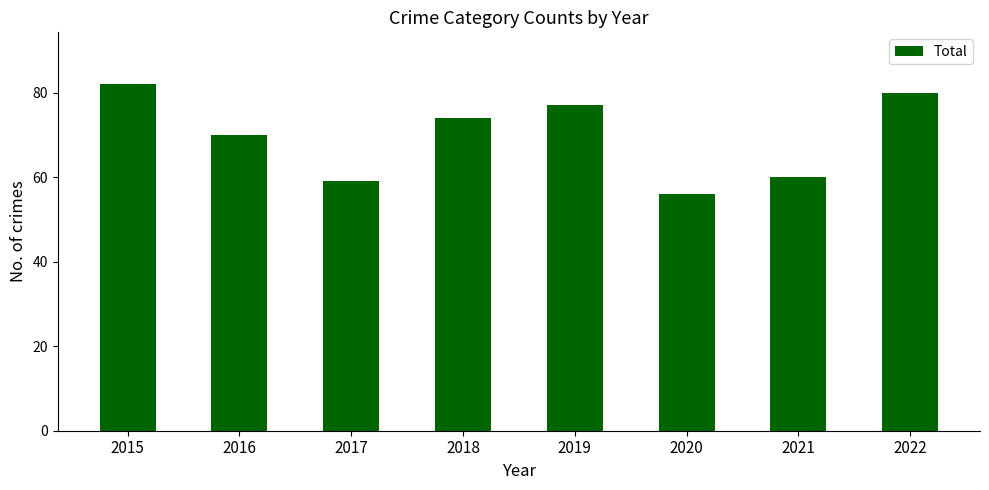

Reading right to left, list all the values displayed in this chart.

2022=80	2021=60	2020=56	2019=77	2018=74	2017=59	2016=70	2015=82